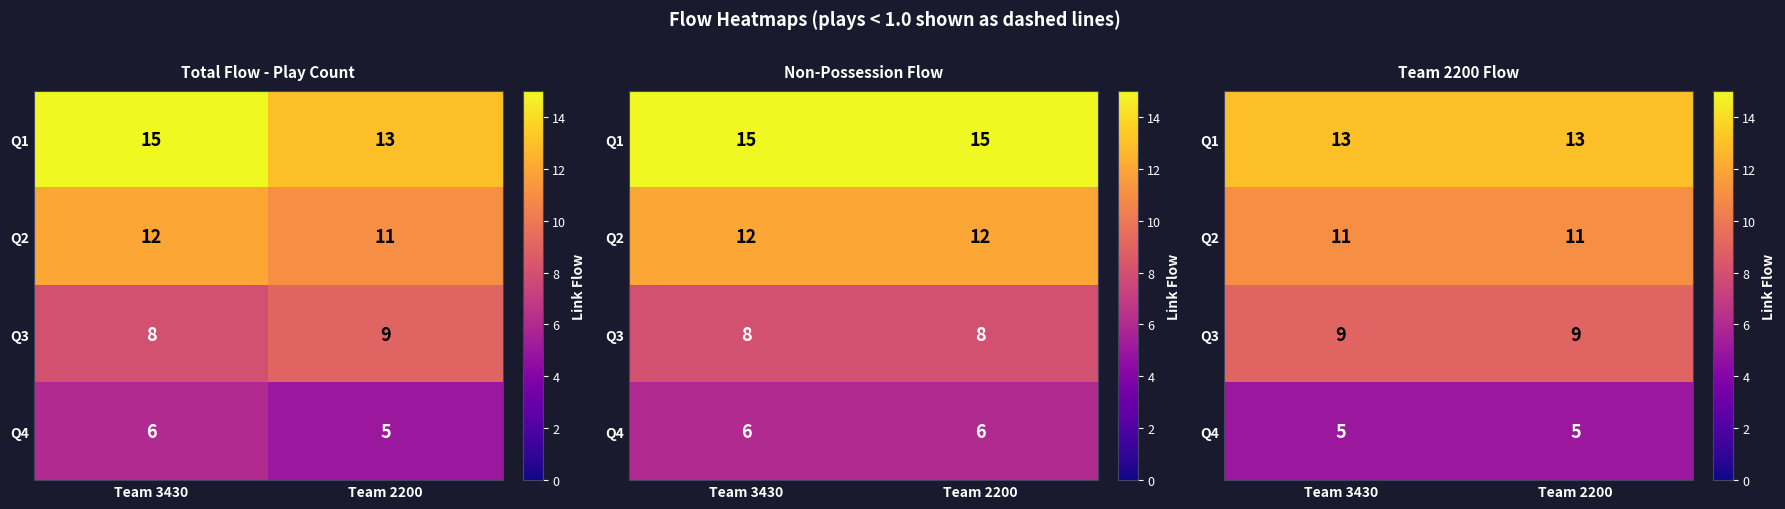

Which category has the highest value across all series?

Team 3430